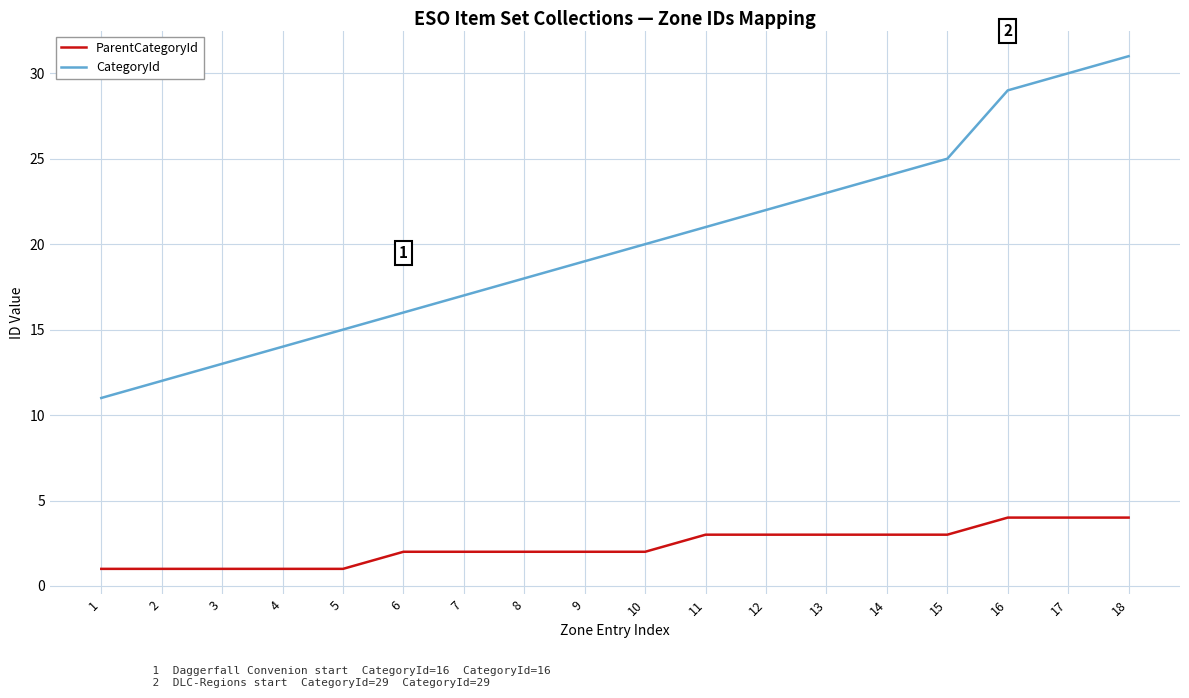

How many lines are shown in the chart?

2